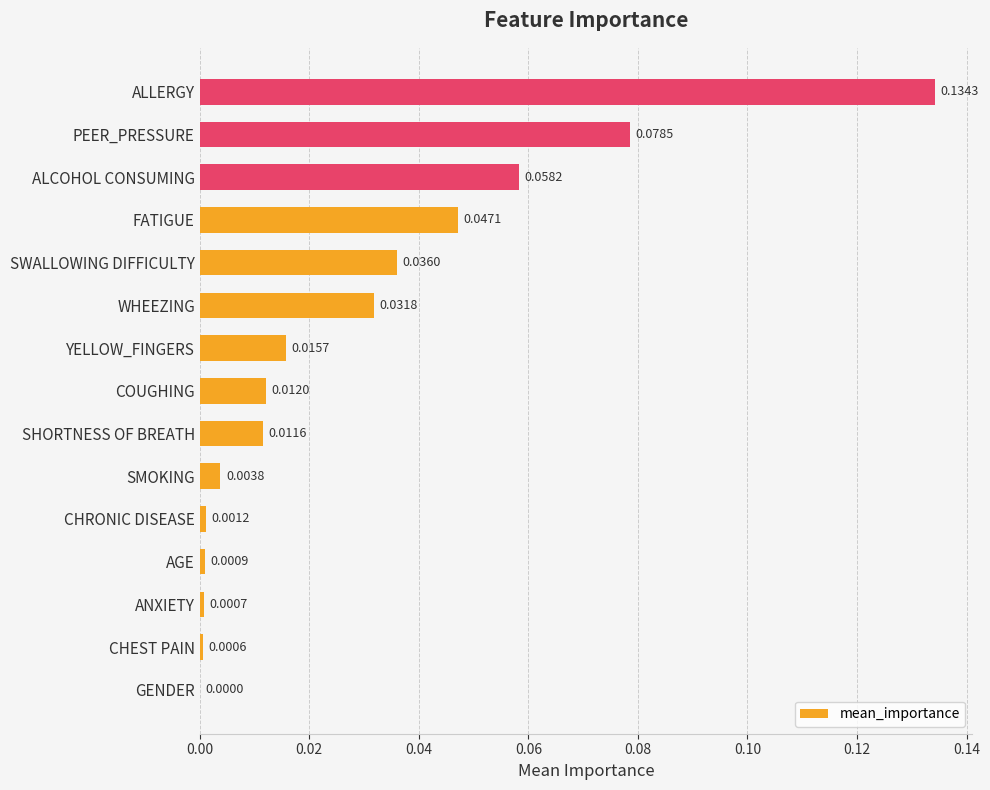

Where is the data nearest to the value 0?

GENDER